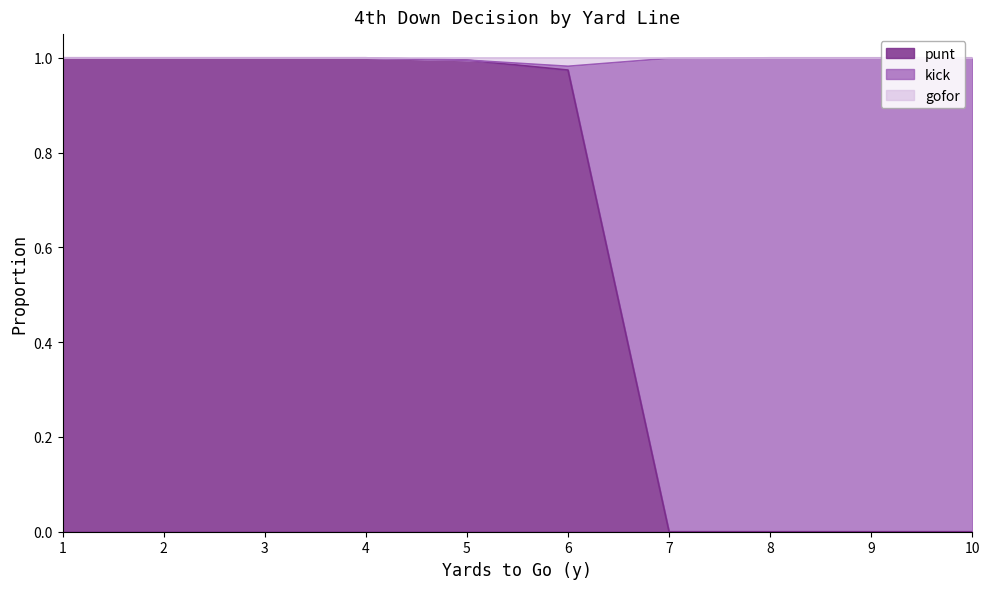

At which category is the sum across all series the highest?

1